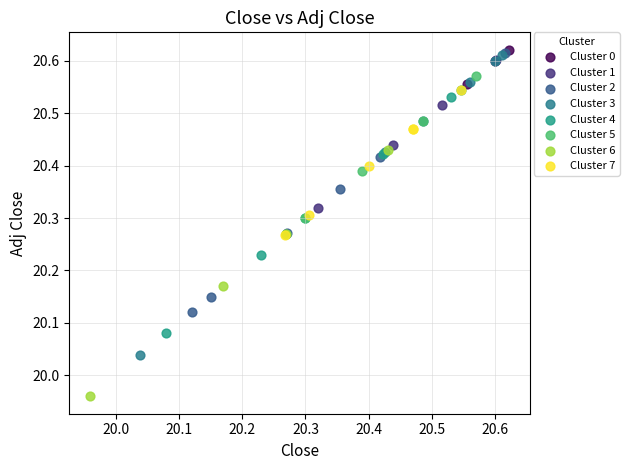

What are all the series names shown in the legend?

Cluster 0, Cluster 1, Cluster 2, Cluster 3, Cluster 4, Cluster 5, Cluster 6, Cluster 7